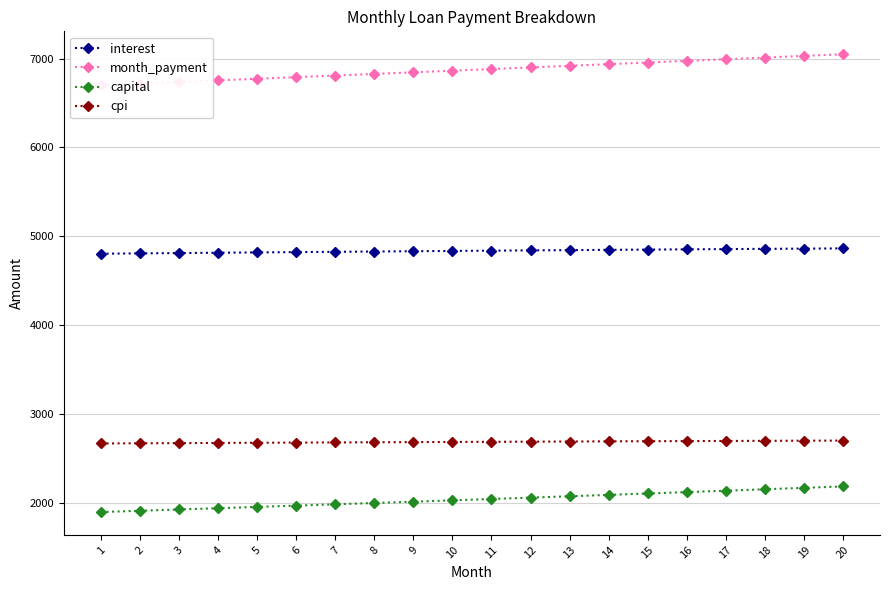

At which category is the sum across all series the highest?

20